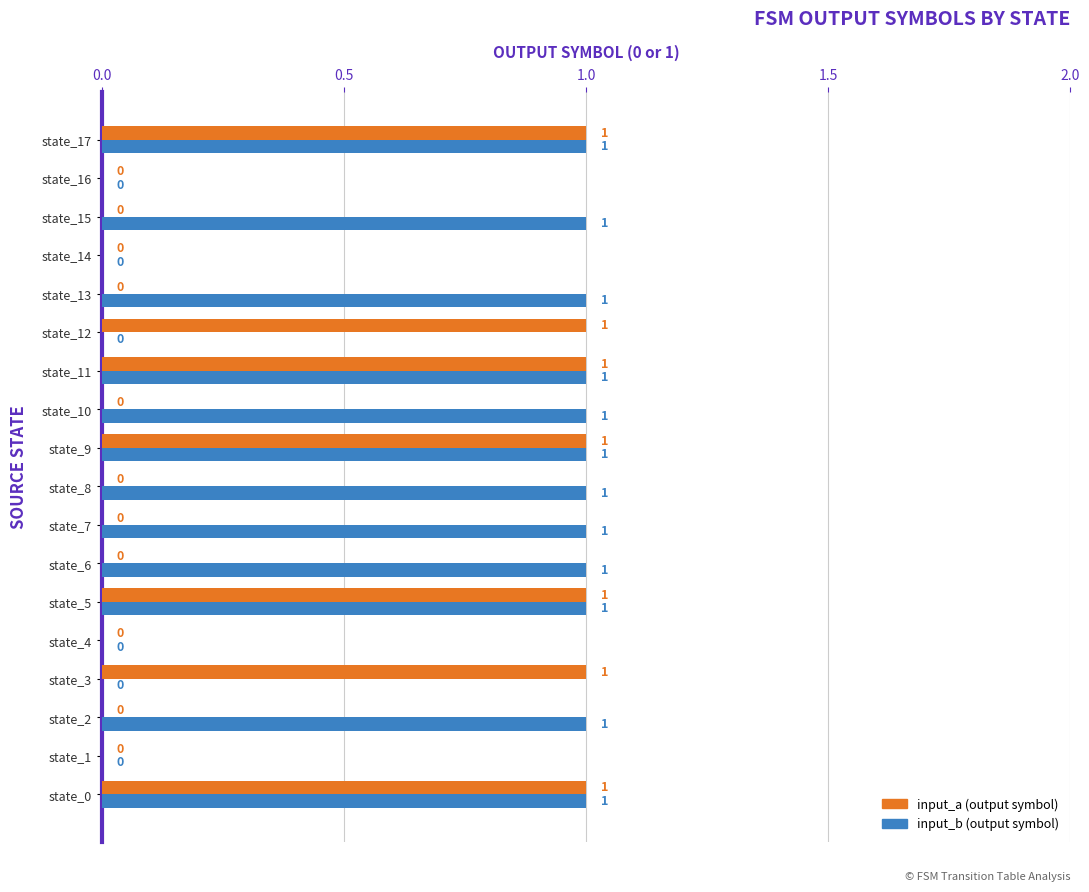

True or false: input_b has a value of 1 at state_8.

True